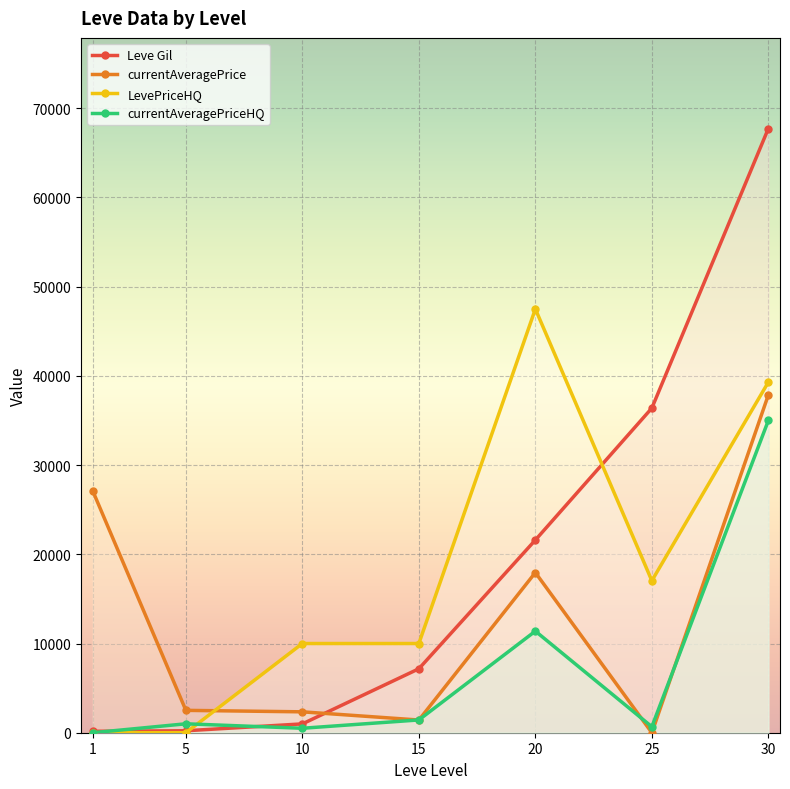

Reading left to right, list all the values displayed in this chart.

Leve Gil: 160.0	220.0	990.0	7170.0	21600.0	36390.0	67730.0
currentAveragePrice: 27128.0	2507.0	2342.0	1422.8	17953.7	0.0	37866.7
LevePriceHQ: 0.0	0.0	10000.0	10000.0	47500.0	17037.0	39300.0
currentAveragePriceHQ: 0.0	1000.0	500.0	1431.9	11387.9	668.7	35000.0